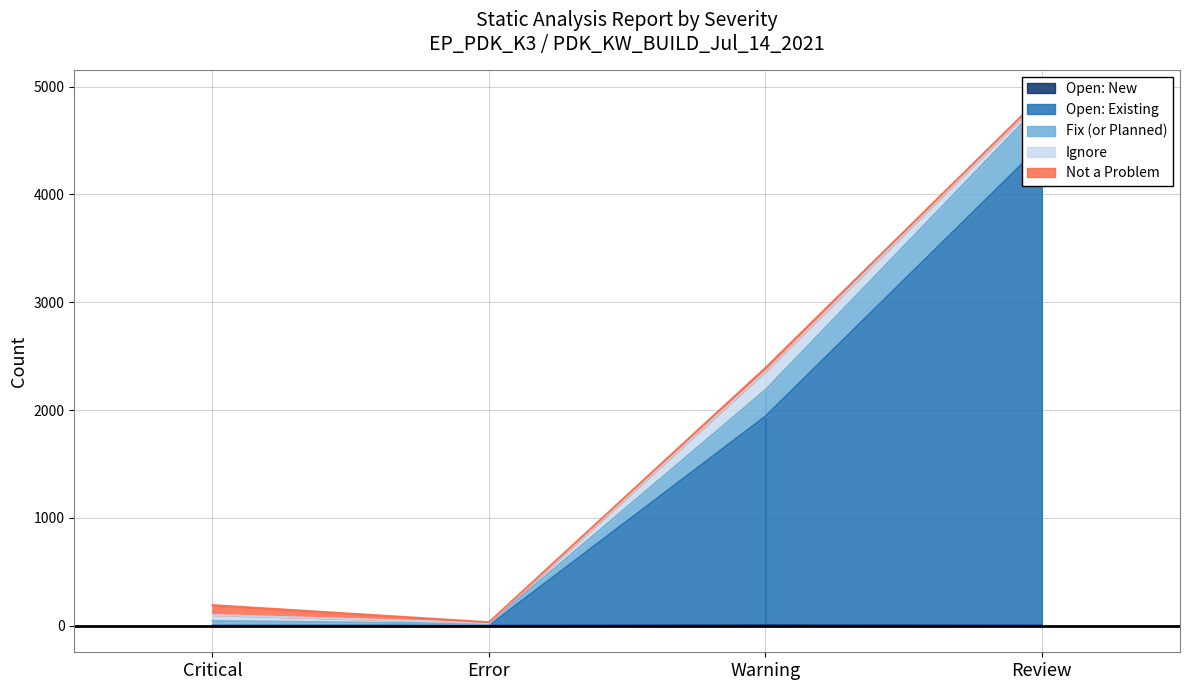

Between Critical and Error, which is larger?

Critical